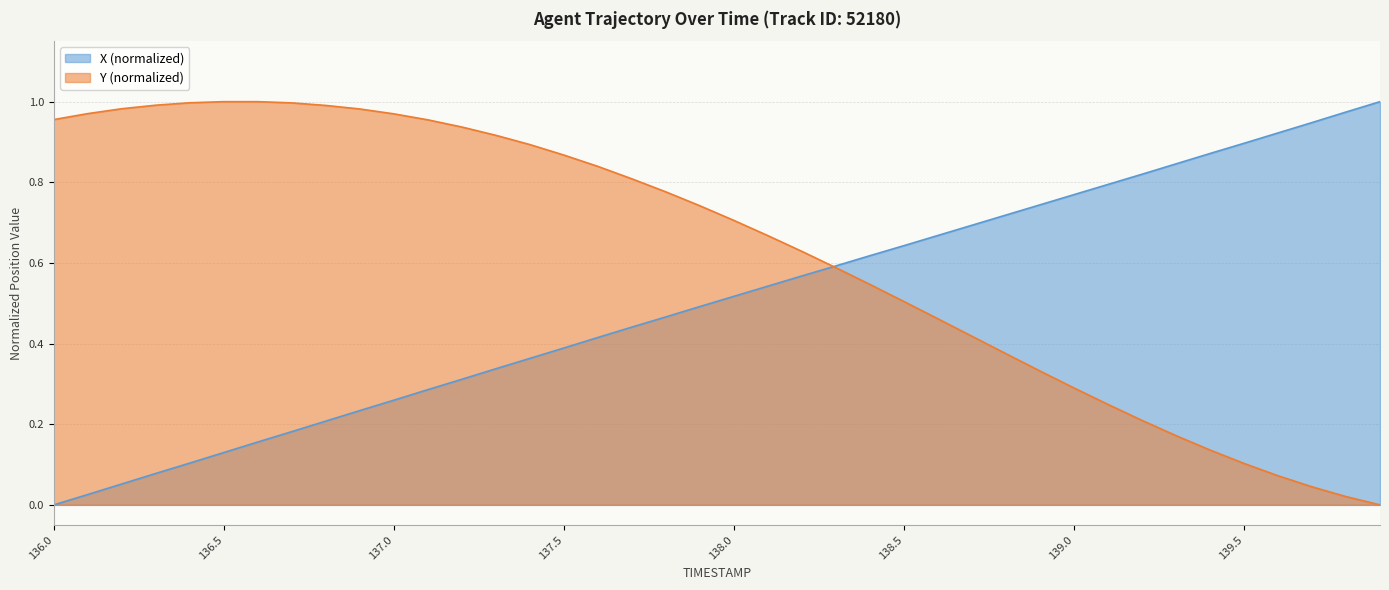

True or false: X has more than 2 points higher than both neighbors.

False